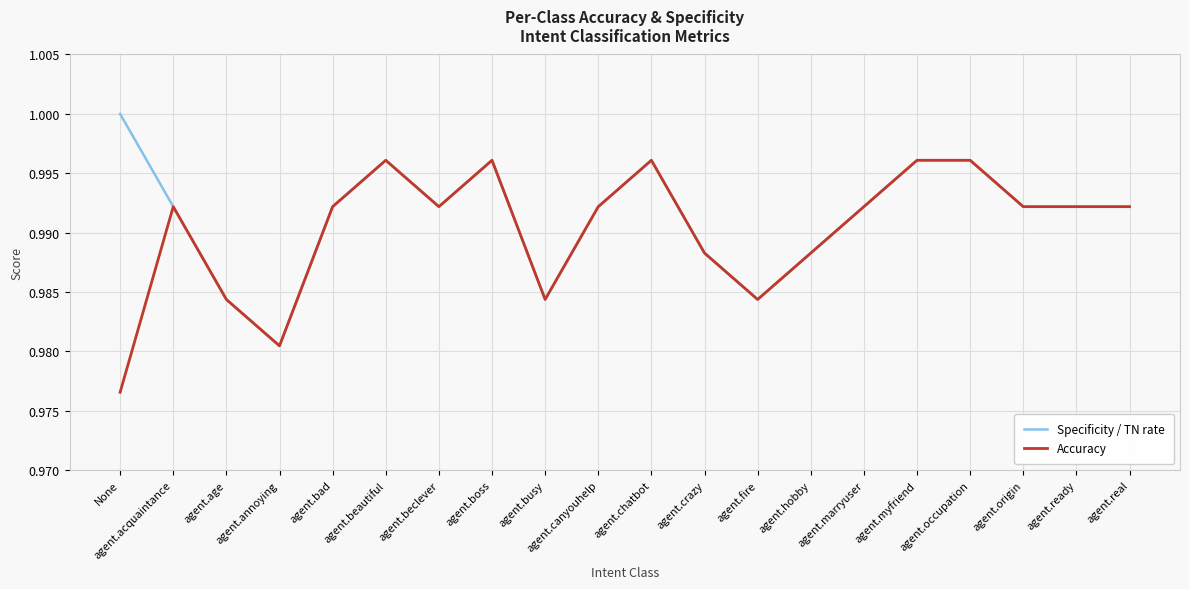

Where is Accuracy nearest to the value 0?

None